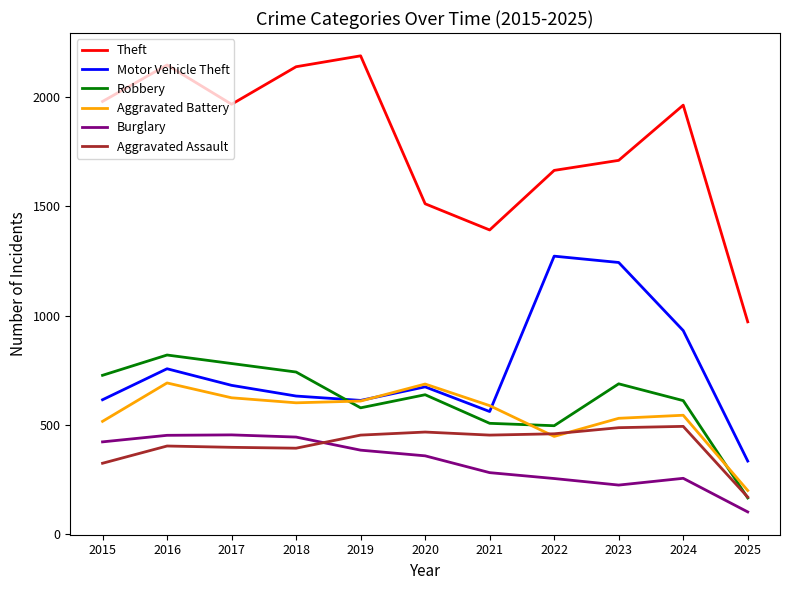

What is the lowest value of the Aggravated Assault series?

168